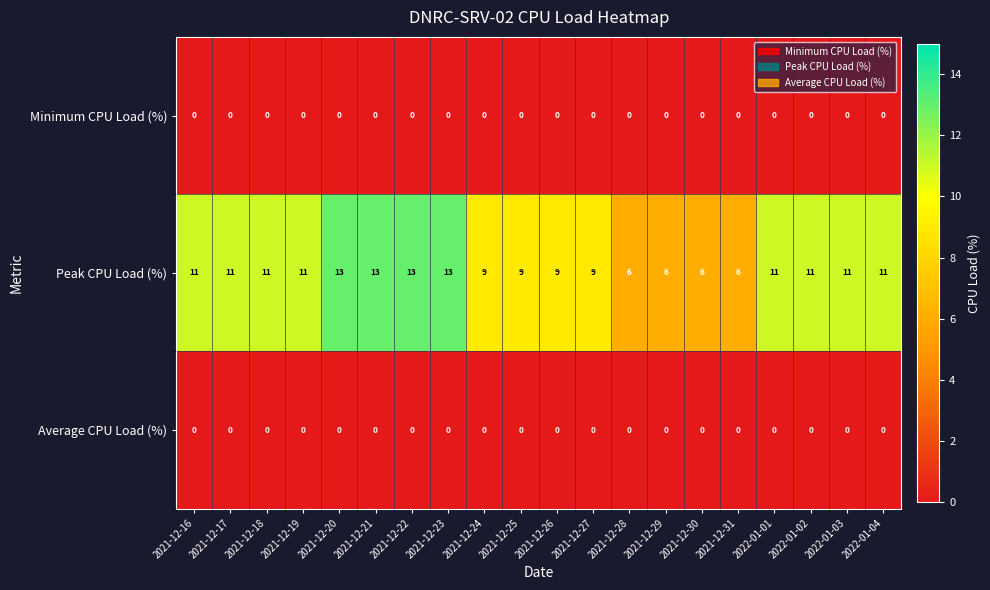

What is the maximum value shown in the chart?

13